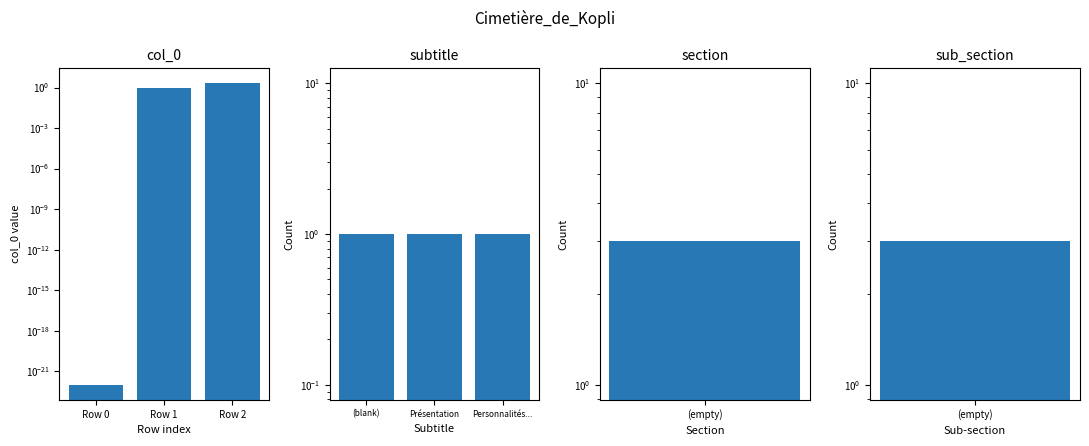

Rank the series by their maximum value, from lowest to highest.

subtitle, col_0